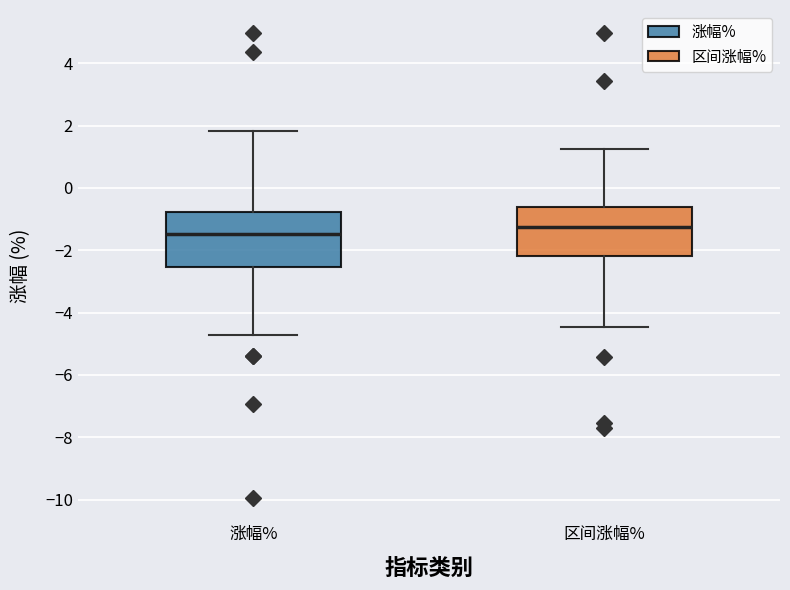

Reading left to right, transcribe this box plot: for each box, give where its median line is, the range the box spans, and where its two whiskers end, as read against the y-axis. The values are not printed on the chart, so give them approximately, as read against the axis.

涨幅%: median -1.4, box -2.6 to -0.8, whiskers -4.8 to 1.8
区间涨幅%: median -1.2, box -2.2 to -0.6, whiskers -4.4 to 1.2